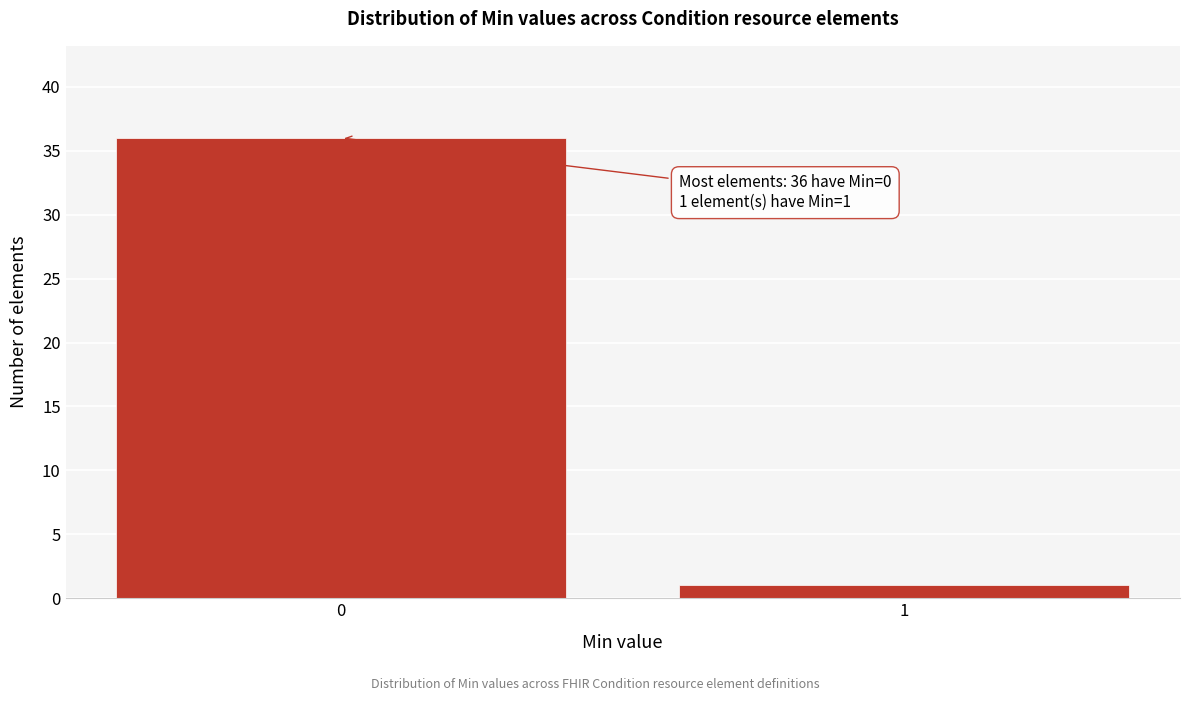

Reading left to right, extract all data points from this chart.

36	1